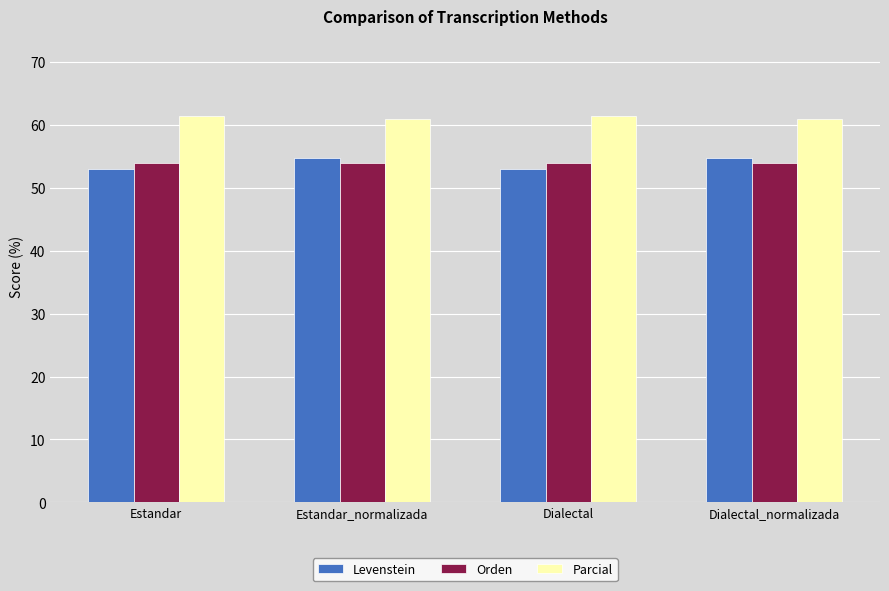

What is the lowest value of the Levenstein series?

53.0